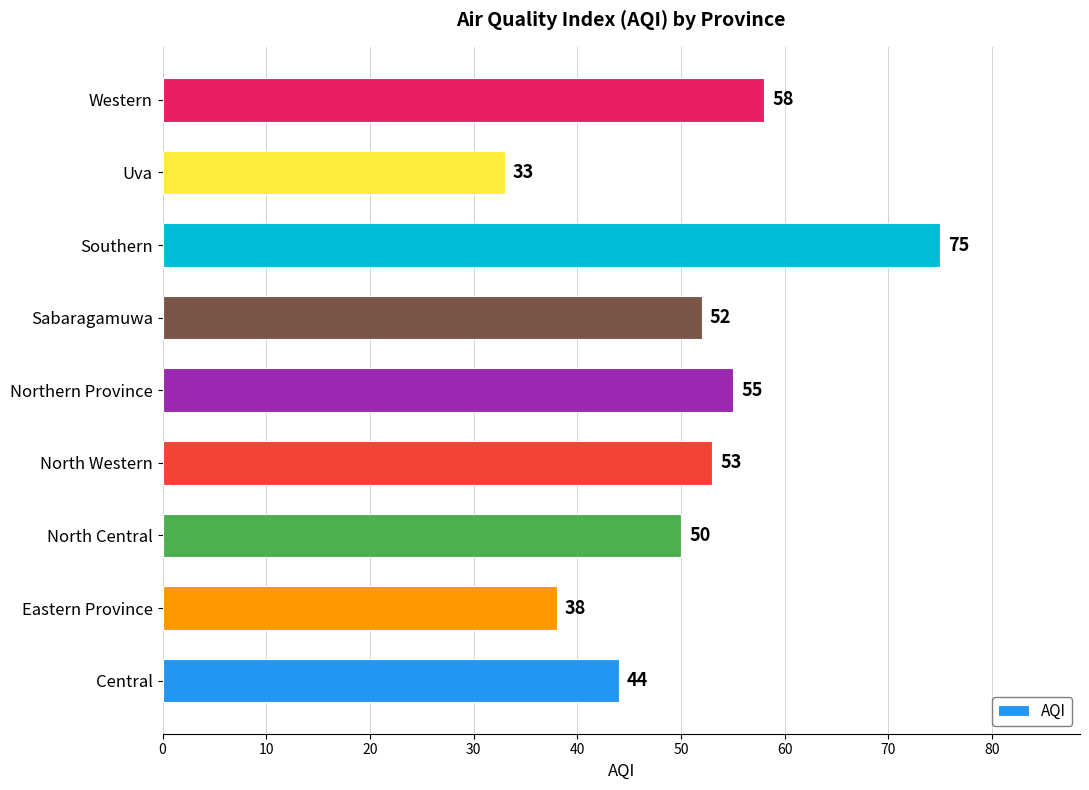

What is the change in value from Central to Eastern Province?

-6